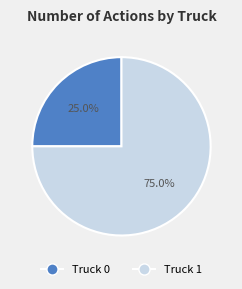

Does Truck 0 represent more than half of the total?

No